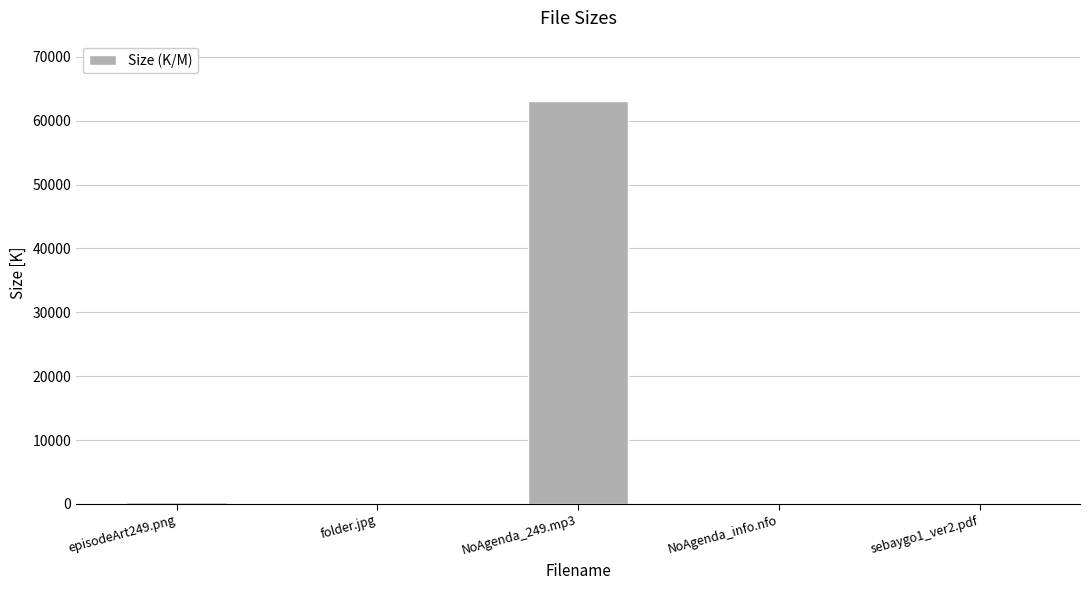

Where is the data nearest to the value 31541?

episodeArt249.png